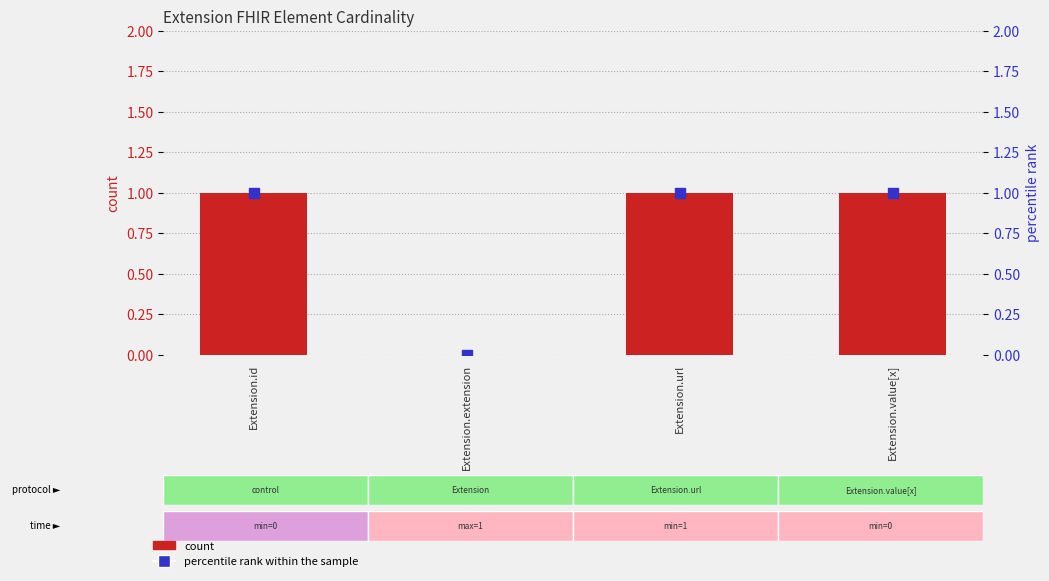

At which category is the sum across all series the highest?

Extension.id